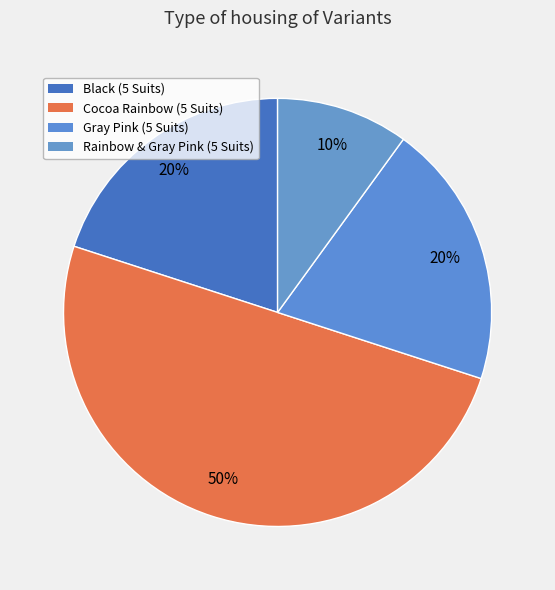

Is it true that Cocoa Rainbow (5 Suits) is 39% of the pie?

False